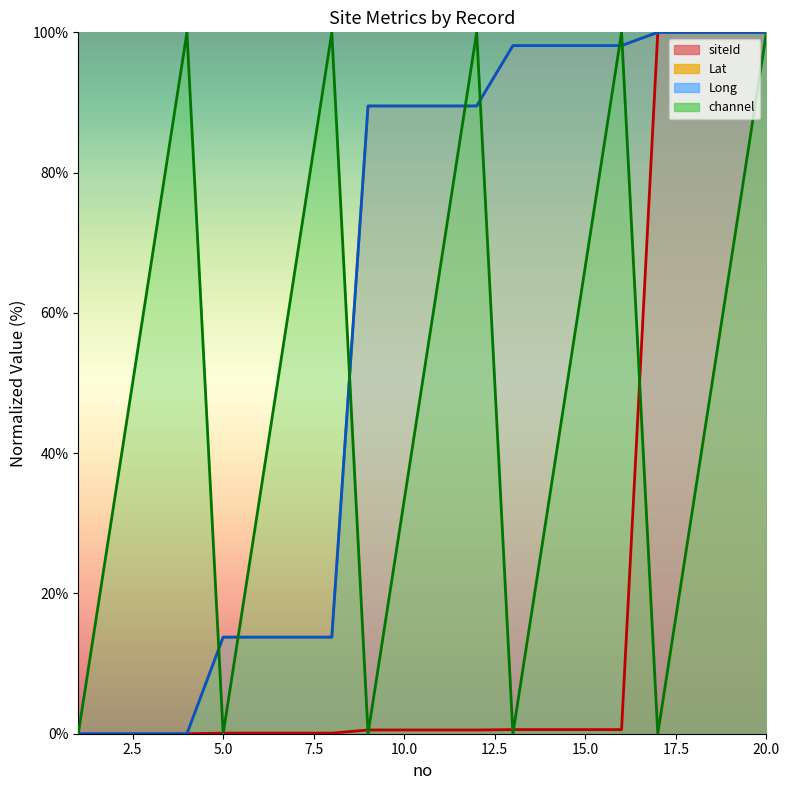

List the labels in order of Lat value, largest first.

17, 18, 19, 20, 13, 14, 15, 16, 9, 10, 11, 12, 5, 6, 7, 8, 1, 2, 3, 4